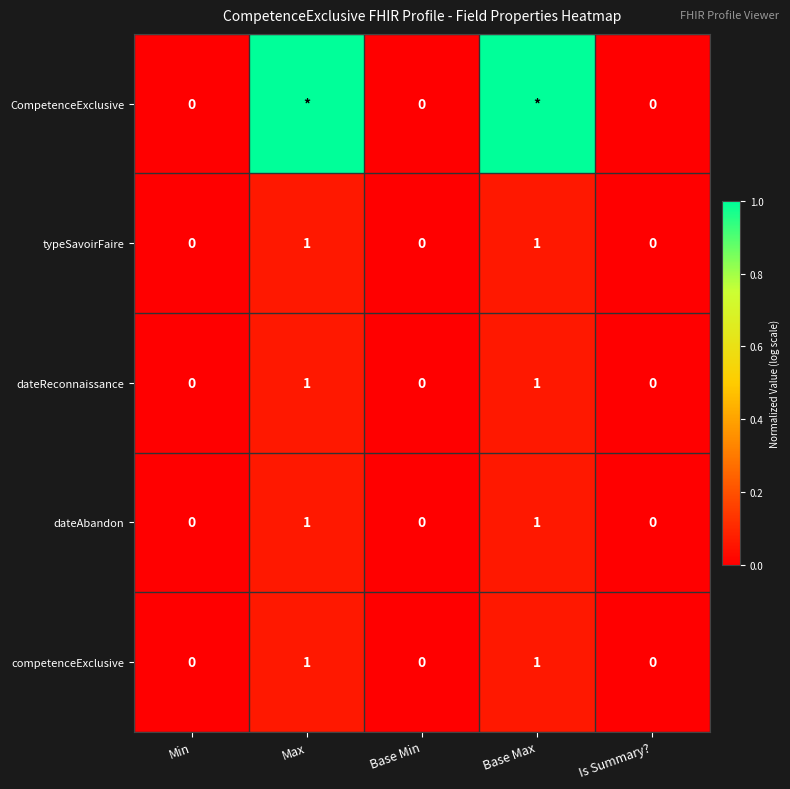

What is the difference between the maximum and minimum values in the dateAbandon series?

1.0